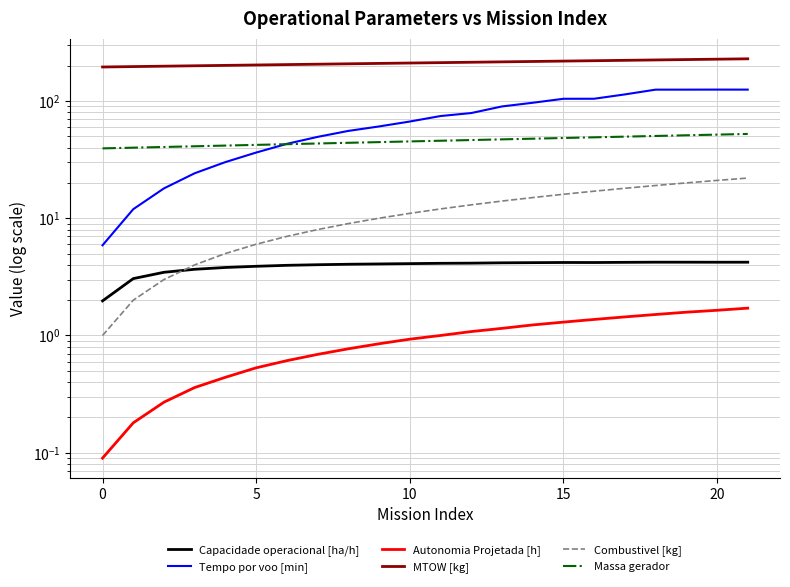

Reading left to right, list all the values displayed in this chart.

Capacidade operacional [ha/h]: 2.0	3.1	3.5	3.7	3.8	3.9	4.0	4.0	4.0	4.1	4.1	4.1	4.1	4.2	4.2	4.2	4.2	4.2	4.2	4.2	4.2	4.2
Tempo por voo [min]: 5.9	11.9	18.0	24.2	30.1	36.3	43.1	49.4	55.5	60.6	66.7	74.3	78.8	89.8	96.5	104.3	104.4	113.7	124.8	124.8	125.0	124.9
Autonomia Projetada [h]: 0.1	0.2	0.3	0.4	0.4	0.5	0.6	0.7	0.8	0.8	0.9	1.0	1.1	1.1	1.2	1.3	1.4	1.4	1.5	1.6	1.6	1.7
MTOW [kg]: 194.8	196.3	197.9	199.4	201.0	202.6	204.2	205.8	207.3	208.9	210.6	212.2	213.8	215.4	217.0	218.7	220.3	222.0	223.7	225.3	227.0	228.7
Combustivel [kg]: 1.0	2.0	3.0	4.0	5.0	6.0	7.0	8.0	9.0	10.0	11.0	12.0	13.0	14.0	15.0	16.0	17.0	18.0	19.0	20.0	21.0	22.0
Massa gerador: 39.4	40.0	40.5	41.1	41.6	42.2	42.8	43.4	44.0	44.6	45.2	45.8	46.4	47.0	47.7	48.3	49.0	49.6	50.3	51.0	51.6	52.3